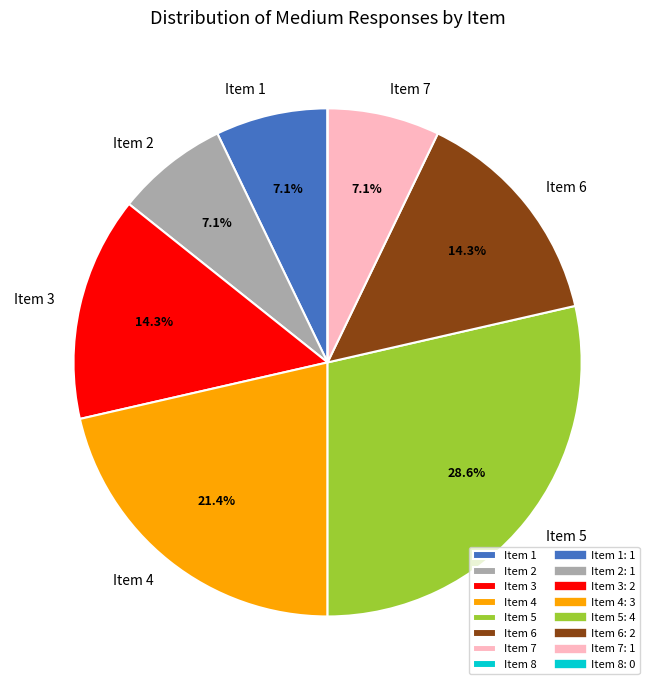

Is there a majority slice in this chart?

No